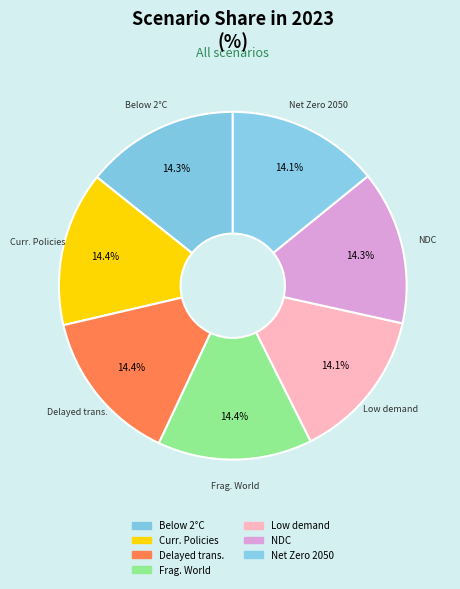

What percentage do Net Zero 2050 and Frag. World together represent?

28.5%